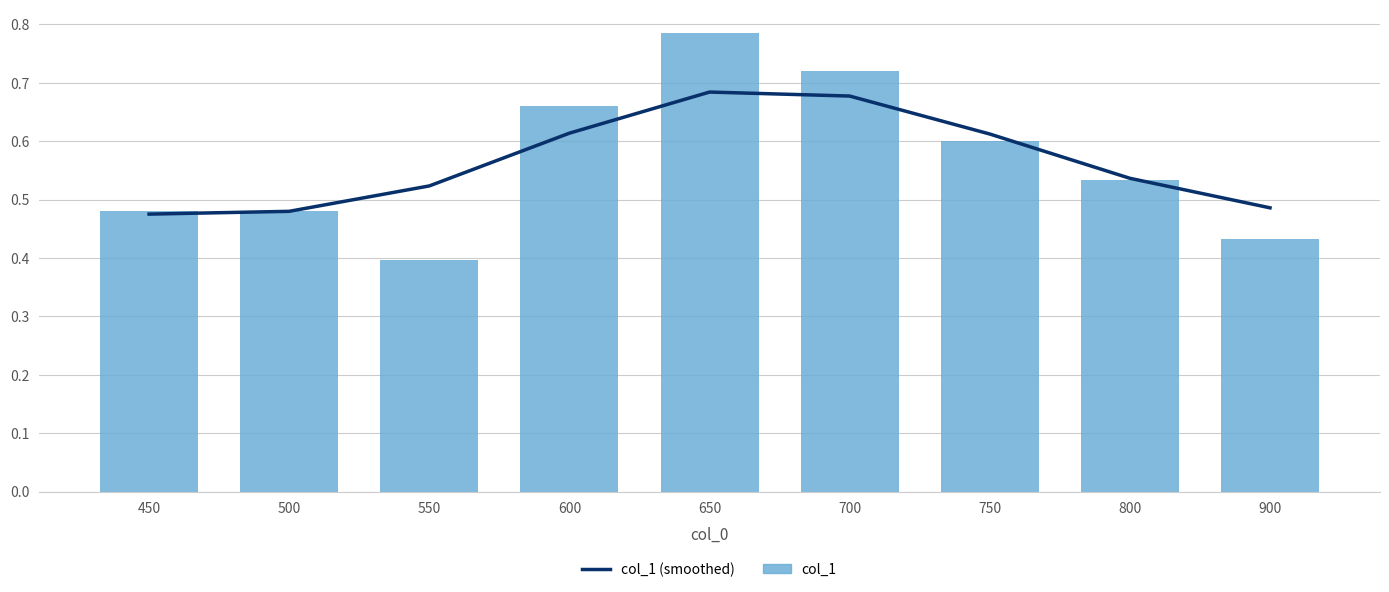

Reading left to right, transcribe all the data shown in this chart.

col_1 (smoothed): 0.5	0.5	0.5	0.6	0.7	0.7	0.6	0.5	0.5
col_1: 0.5	0.5	0.4	0.7	0.8	0.7	0.6	0.5	0.4